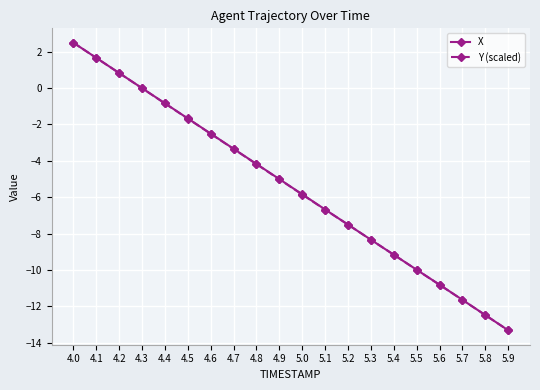

The value of Y (scaled) at 4.8 is -1.9. True or false?

False